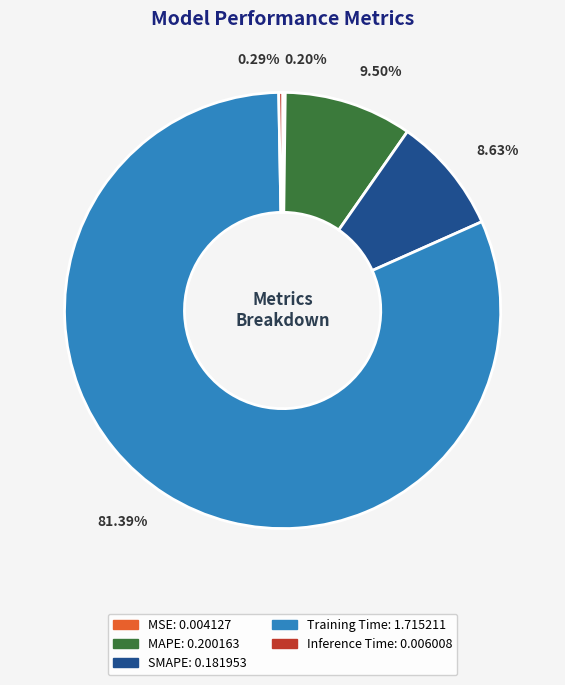

What portion of the pie excludes Inference Time?

99.7%